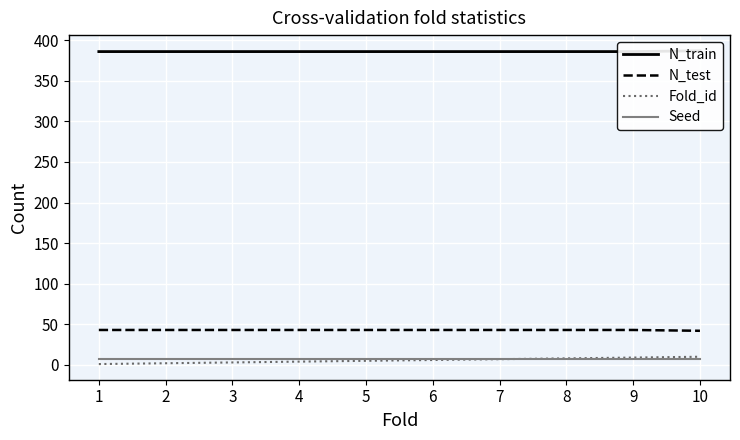

What is the lowest value of the N_train series?

386